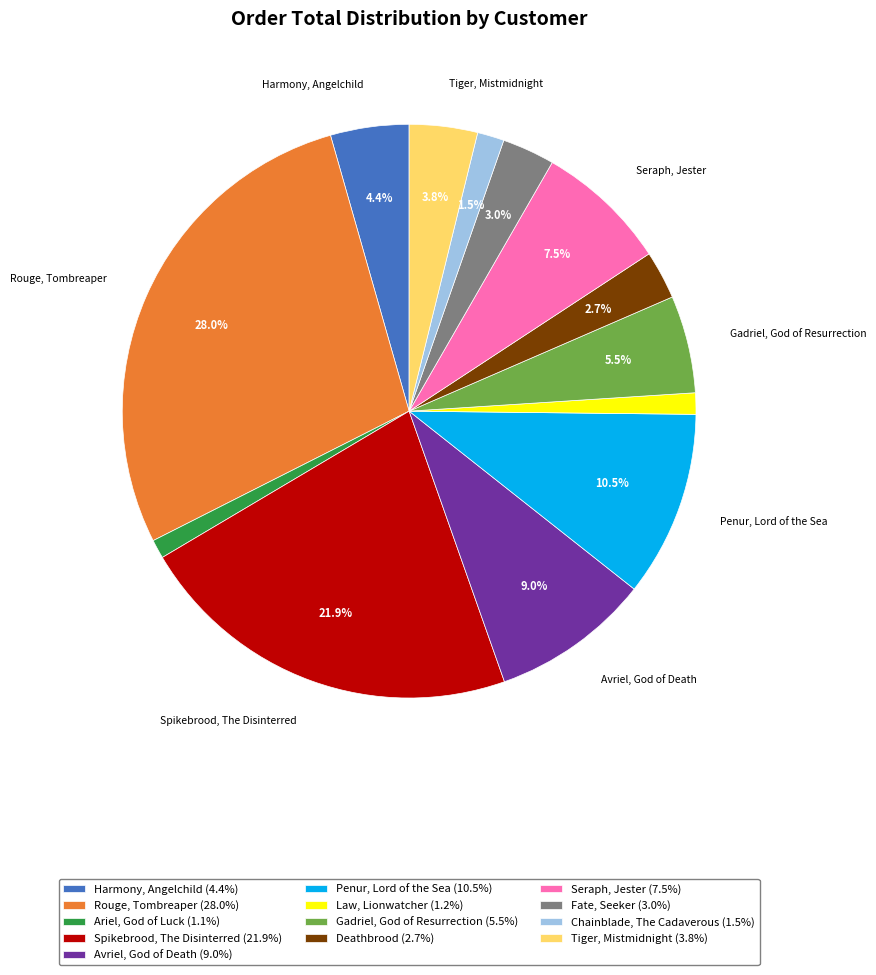

Which slice is the largest?

Rouge, Tombreaper